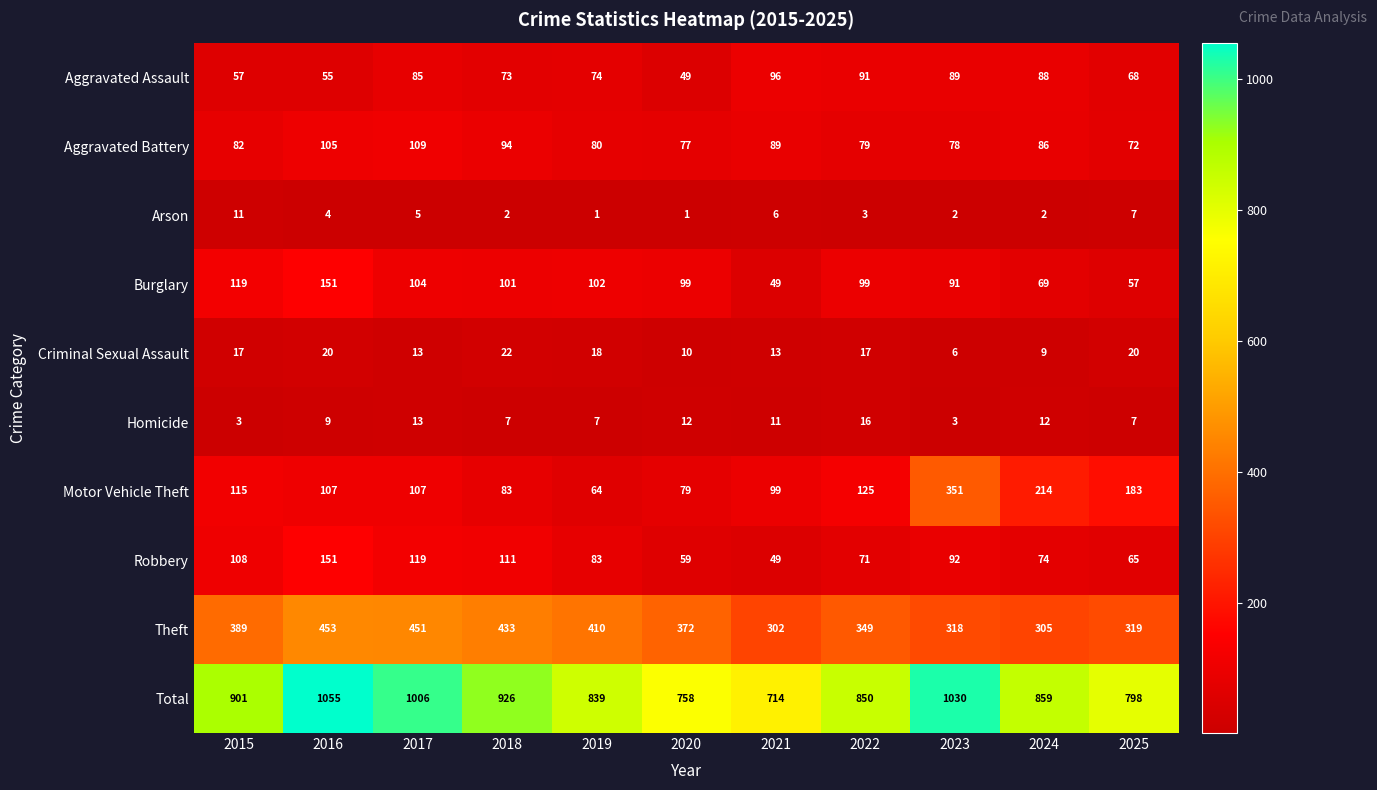

List the labels in order of Aggravated Assault value, largest first.

2021, 2022, 2023, 2024, 2017, 2019, 2018, 2025, 2015, 2016, 2020